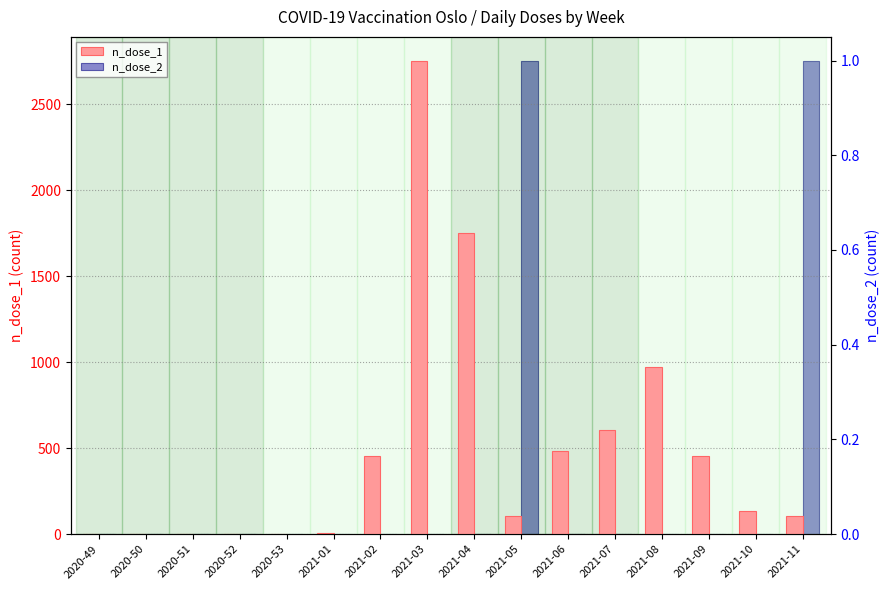

What is the maximum value shown in the chart?

2755